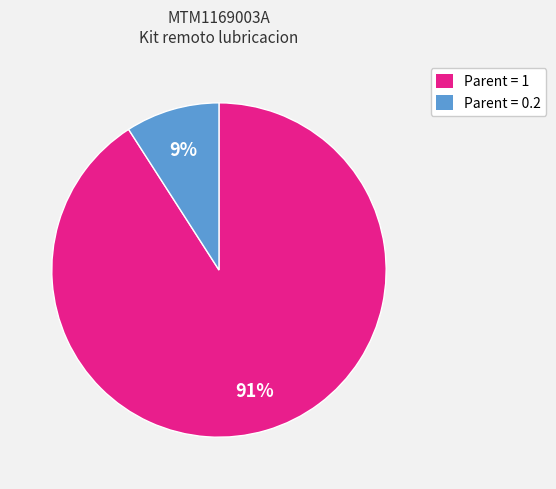

What percentage is the Parent = 1 slice, to the nearest percent?

91%